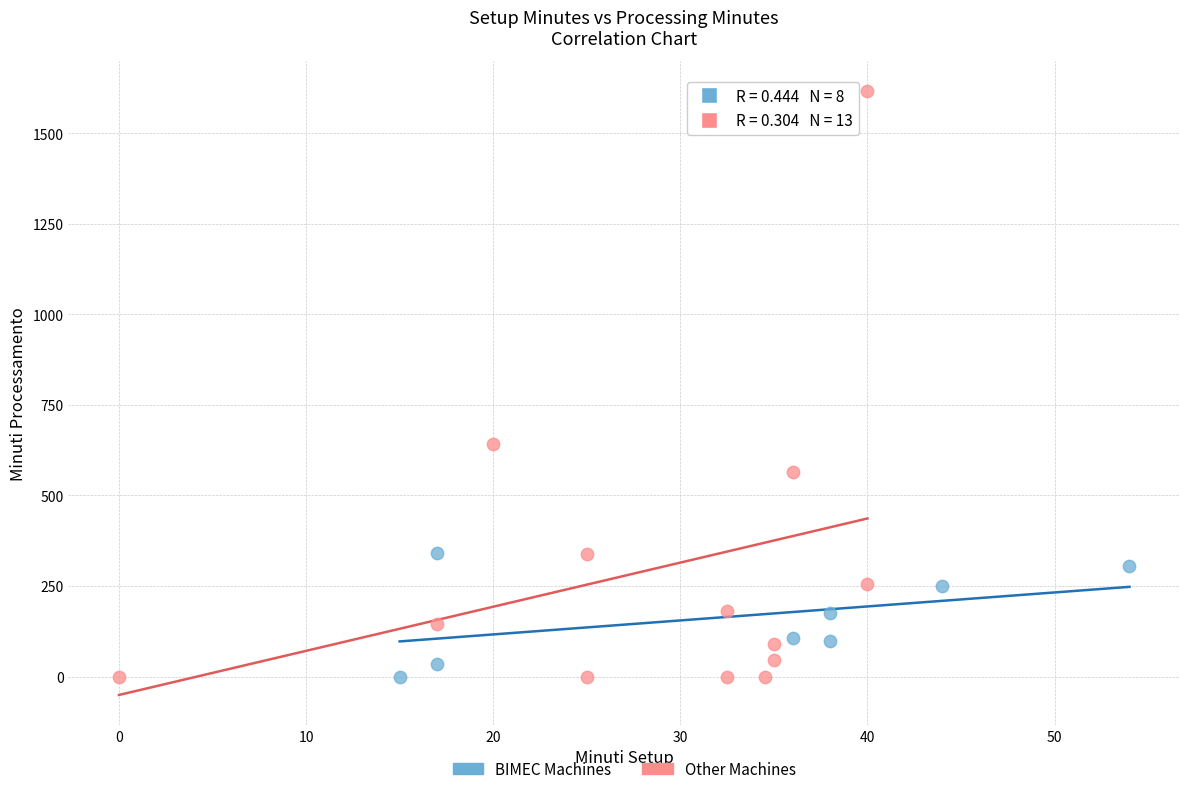

Which series reaches the maximum Y coordinate?

Other Machines